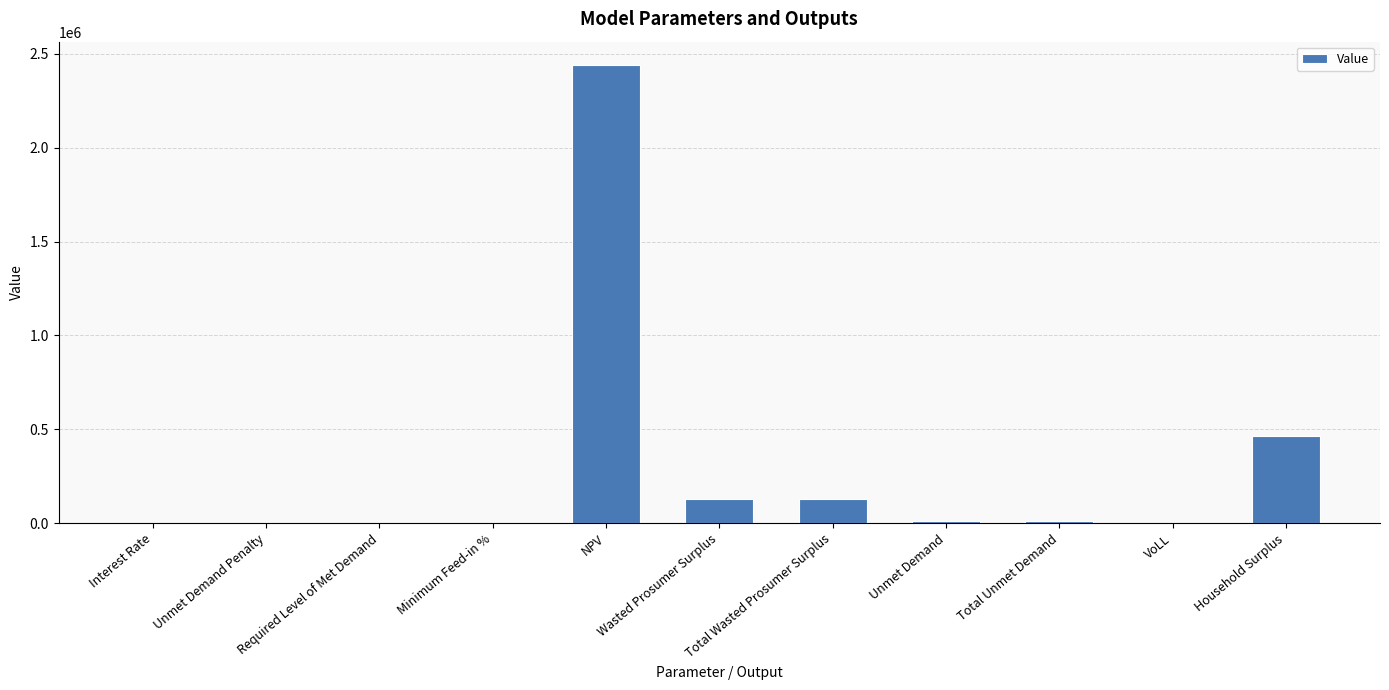

What is the change in value from Wasted Prosumer Surplus to VoLL?

-125928.0